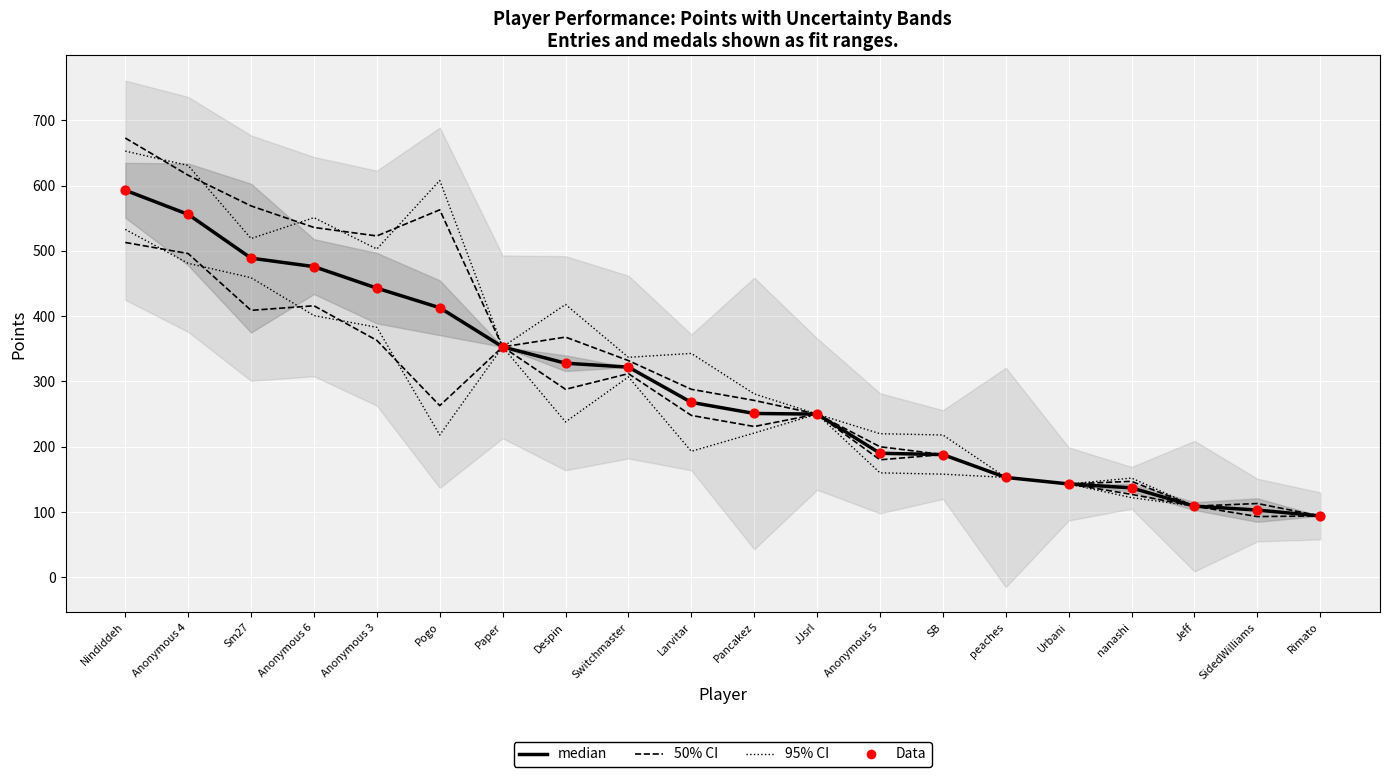

At which category is the sum across all series the highest?

Nindiddeh